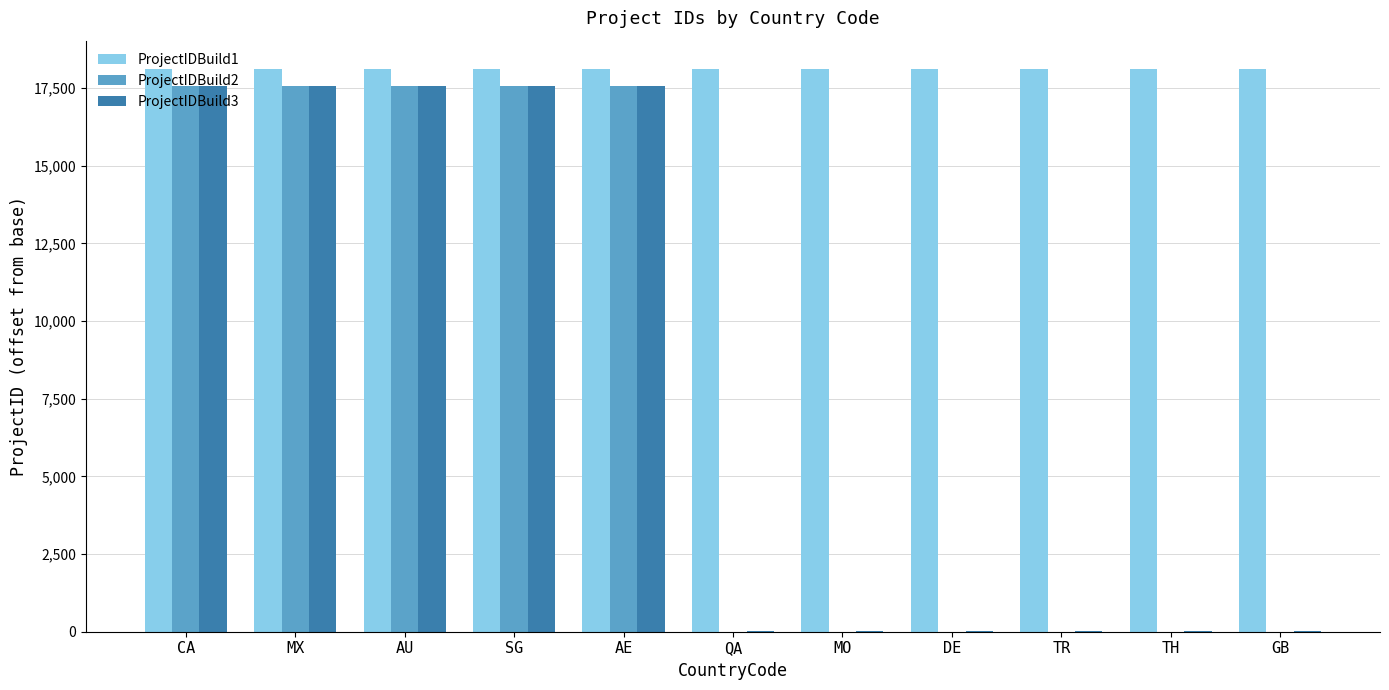

What is the total value across all series at CA?

53238